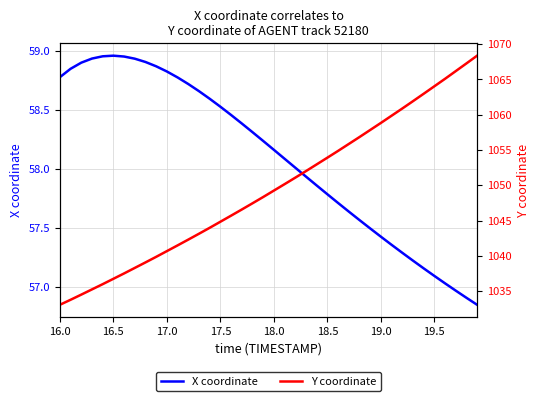

What are all the series names shown in the legend?

X coordinate, Y coordinate